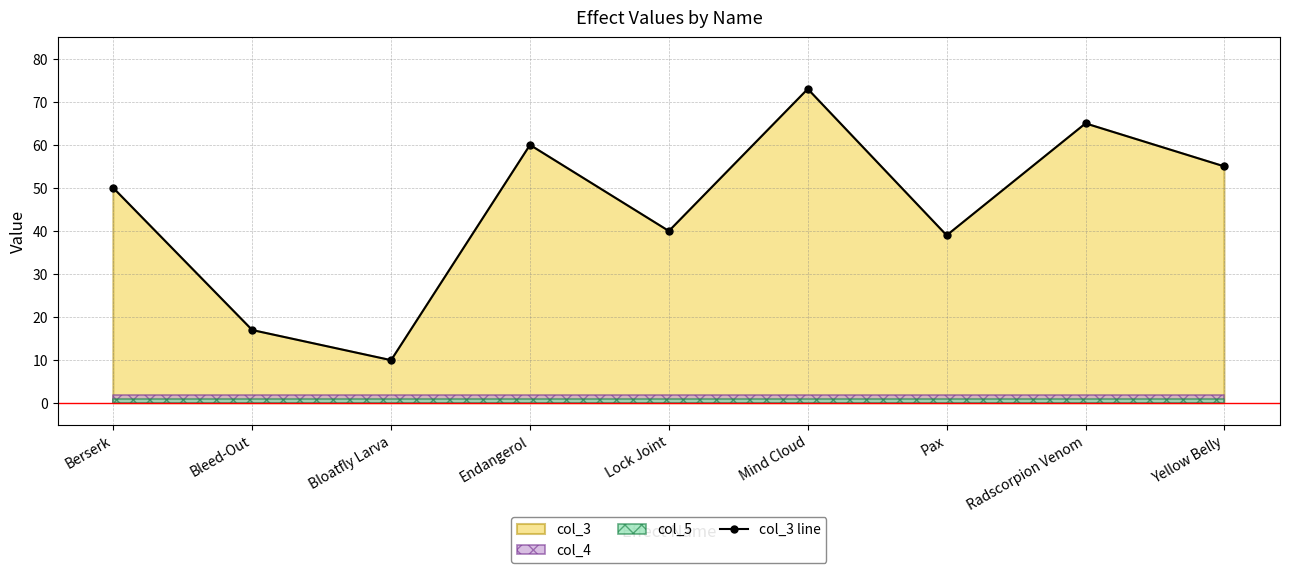

How many data points in col_3 line are less than 50?

4